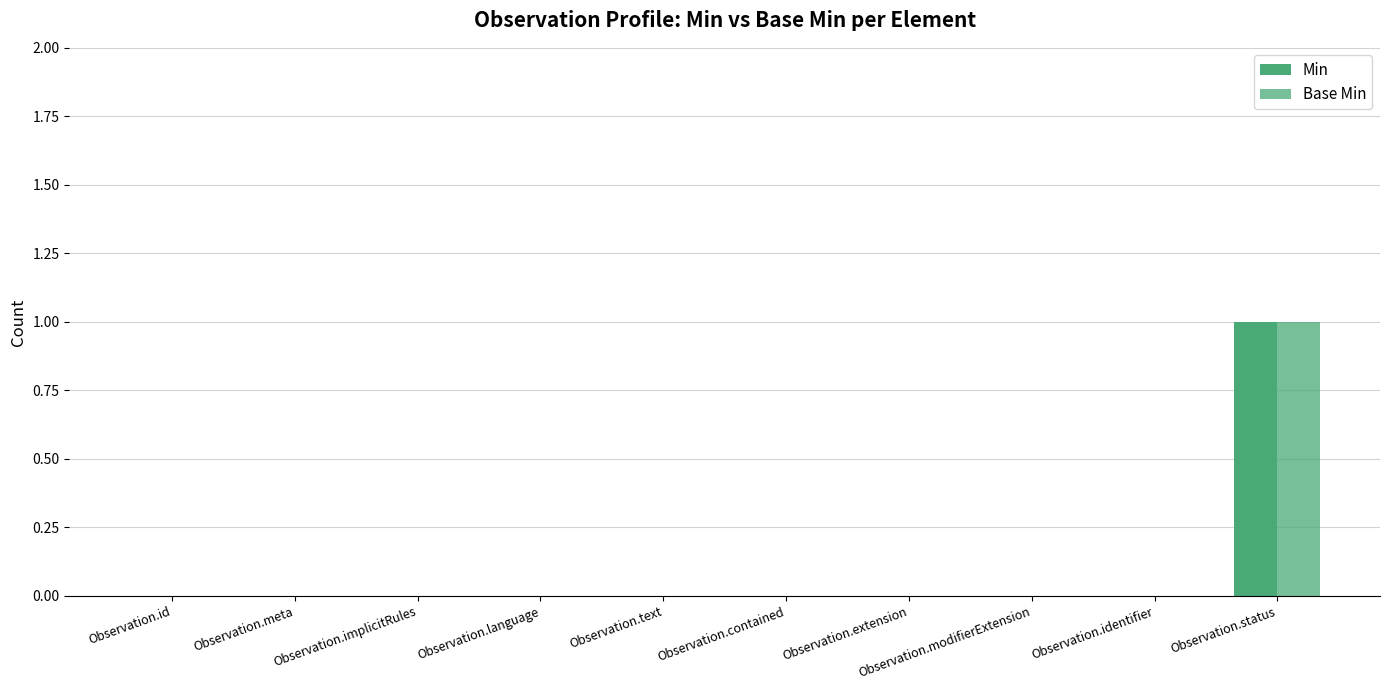

Count the number of categories in the chart.

10